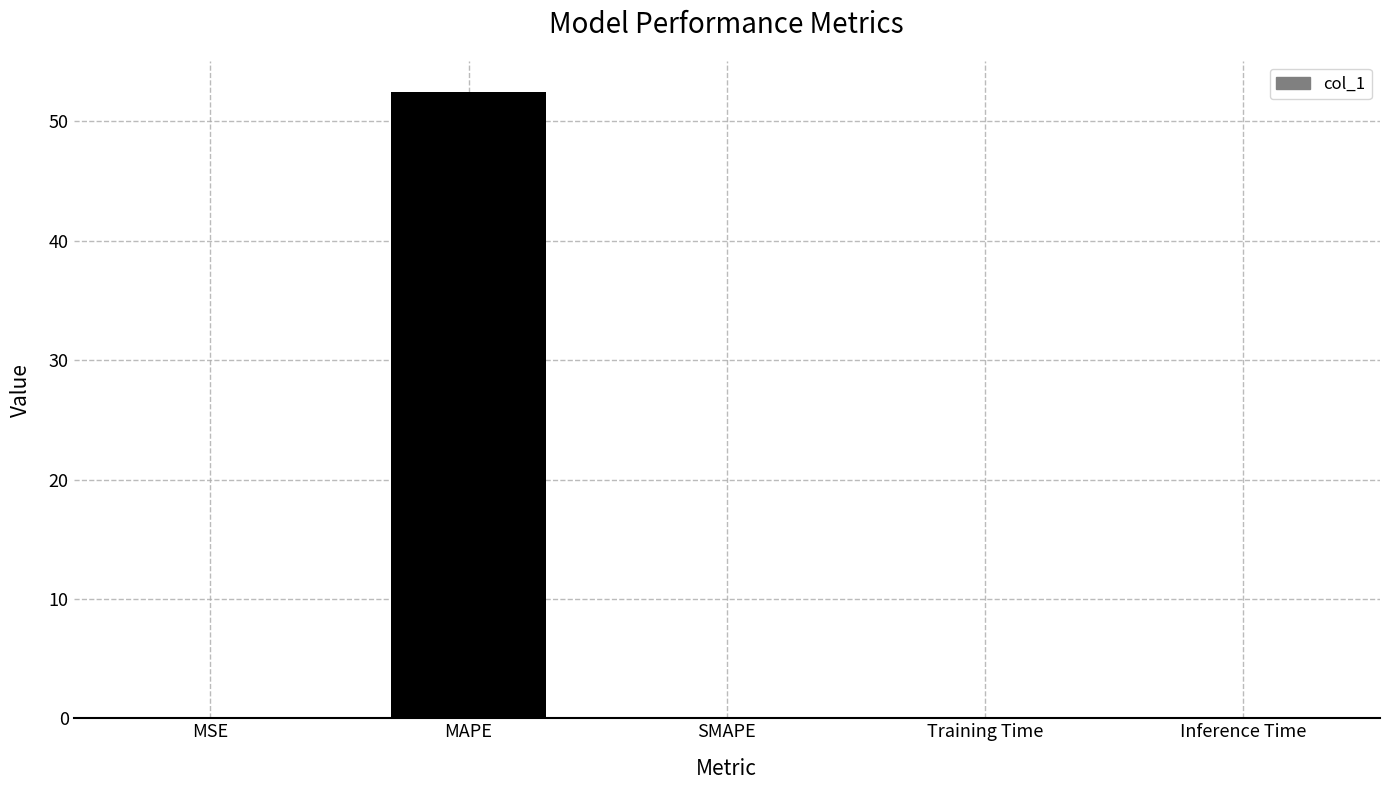

What is the sum of all values?

52.4